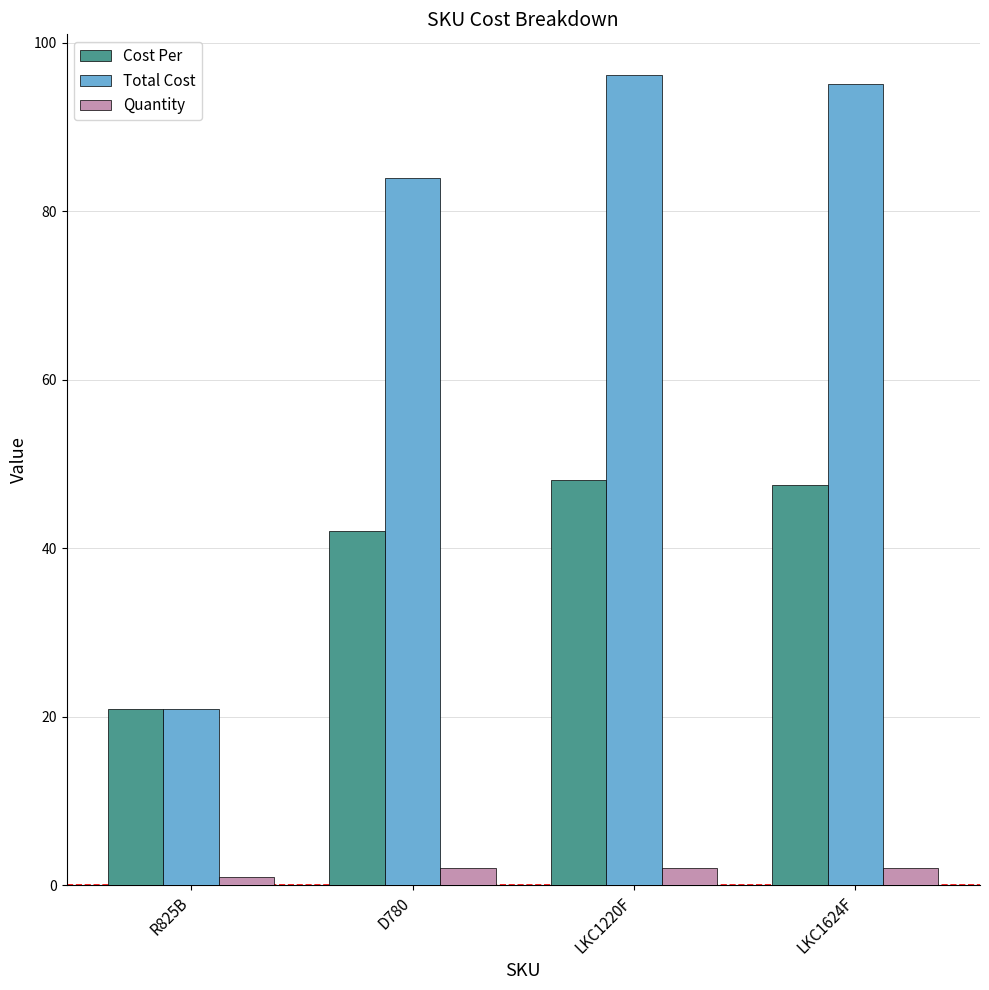

The Cost Per series shows 79.7 at LKC1624F. True or false?

False